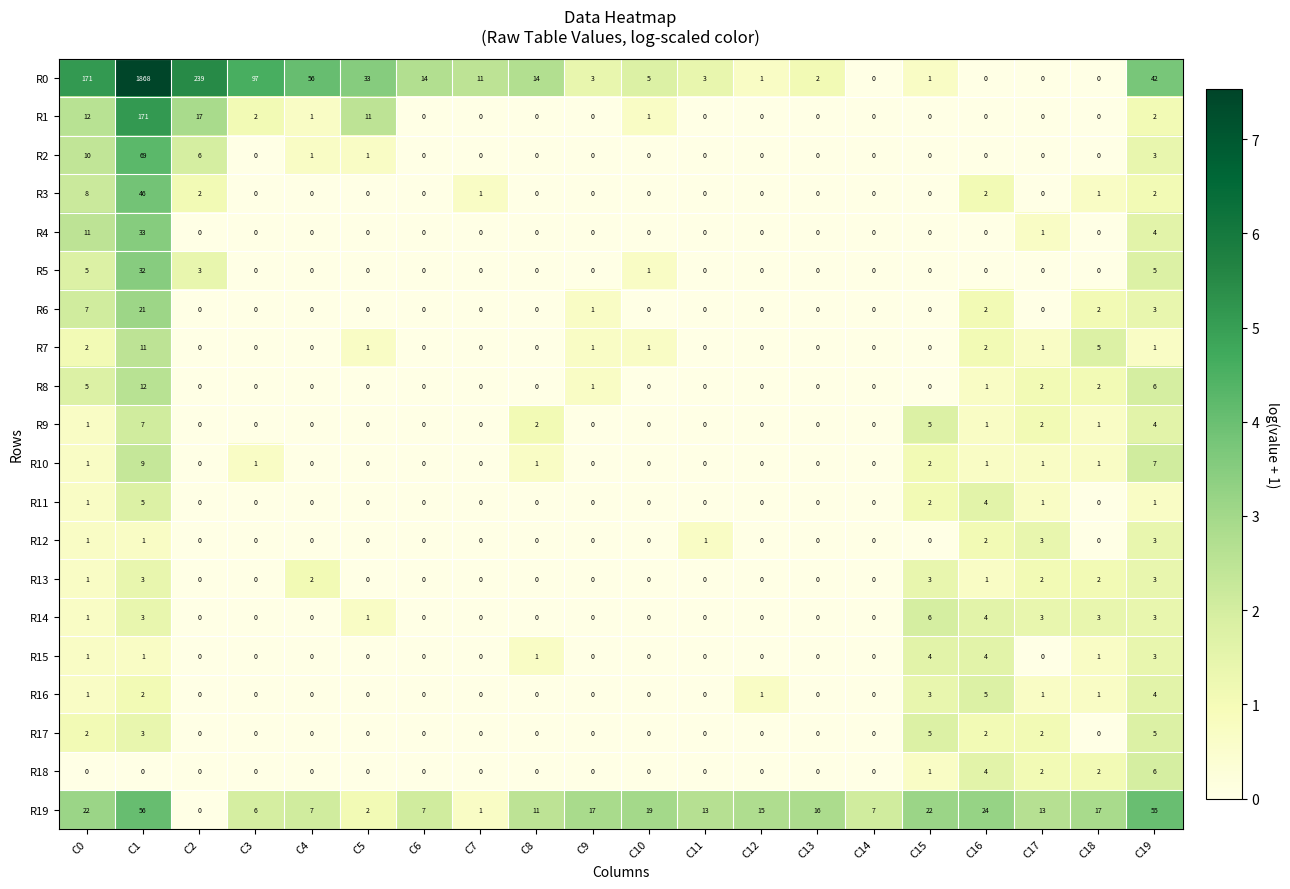

Which series changed the most between C4 and C7?

R0